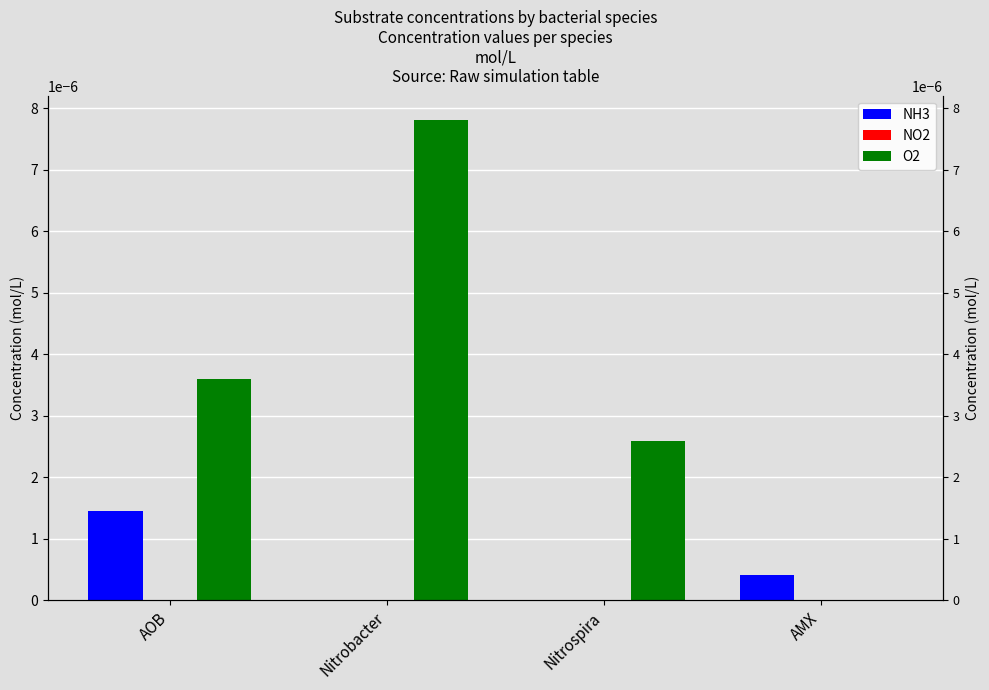

What position from the right is AMX?

1